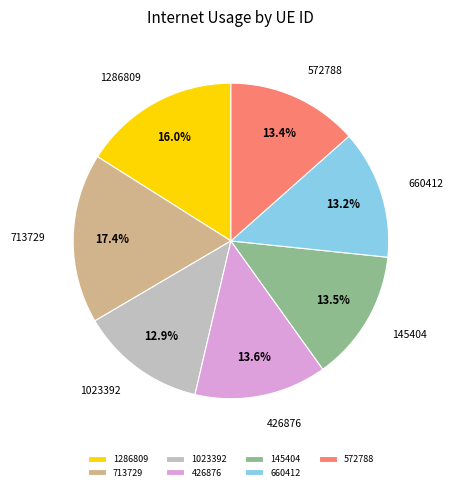

Is the sum of 426876 and 572788 greater than half?

No